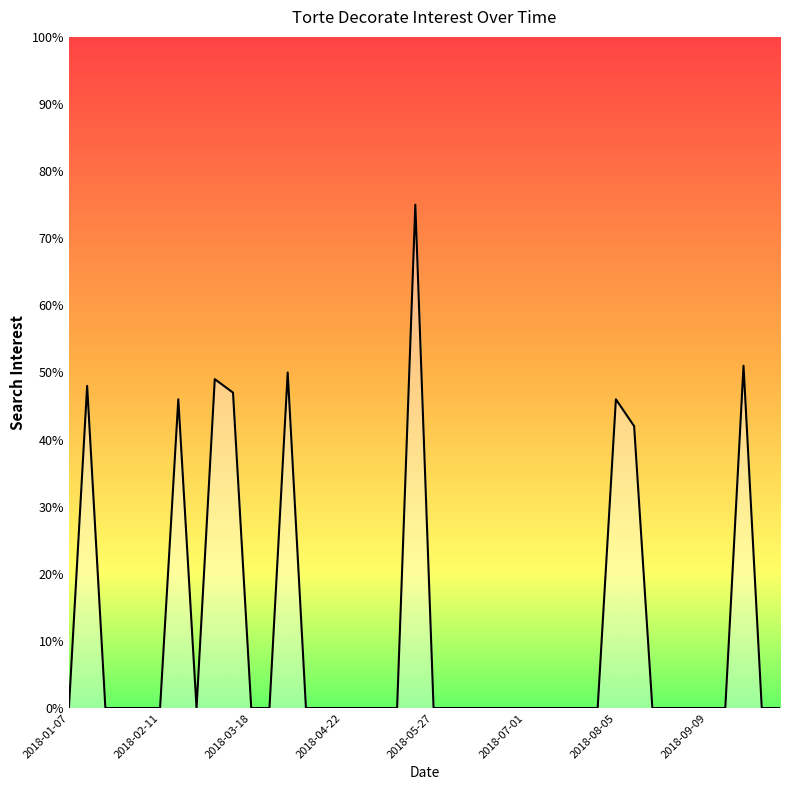

Does the chart have visible grid lines?

No